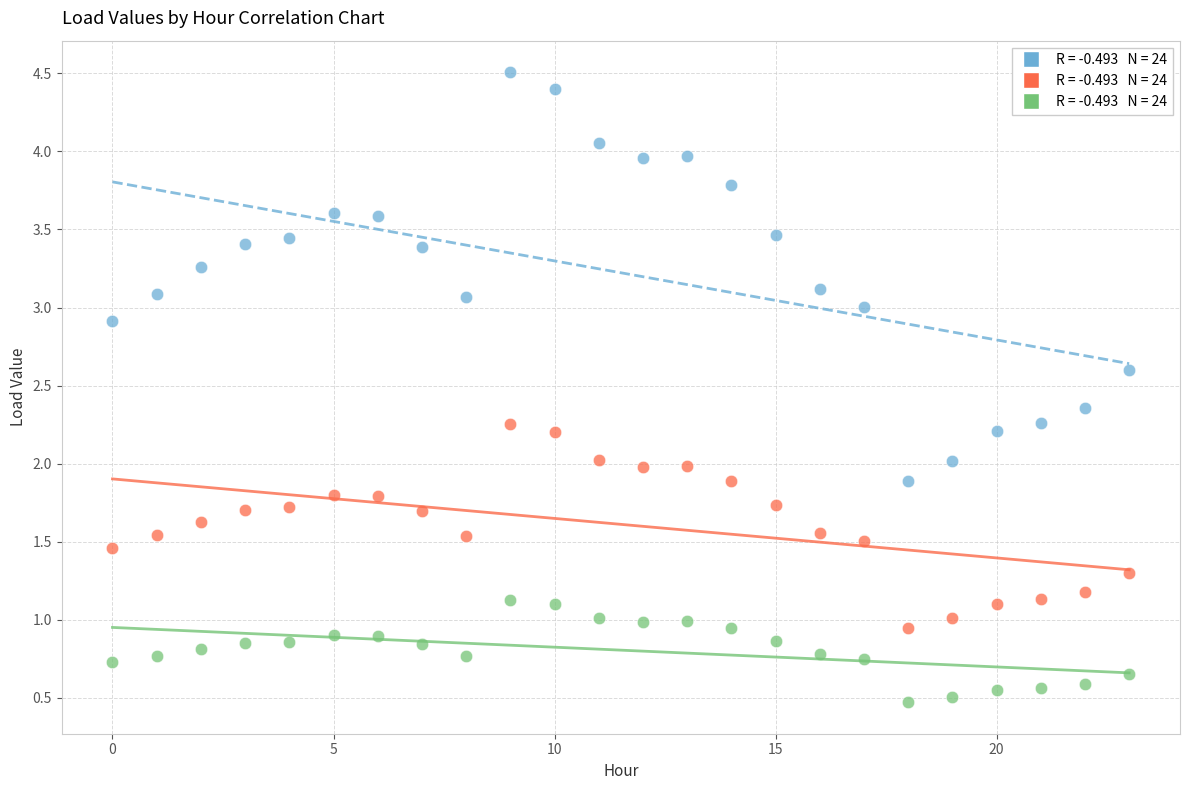

How many data points are displayed?

72